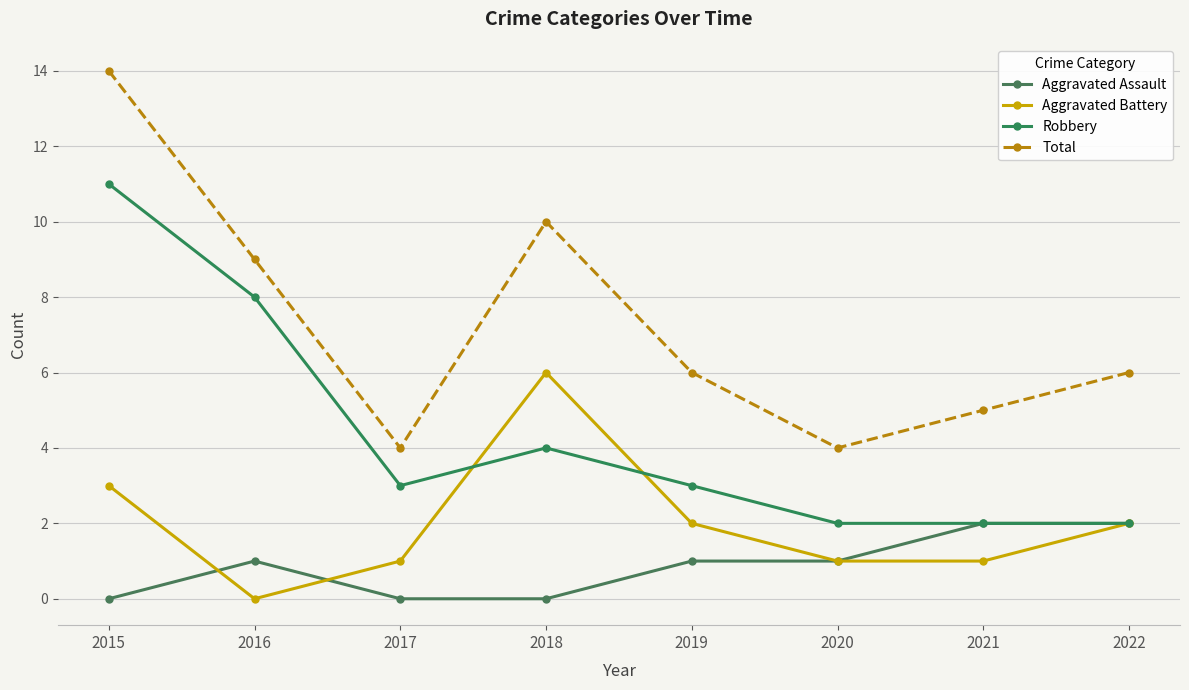

Rank the categories by Aggravated Assault value from lowest to highest.

2015, 2017, 2018, 2016, 2019, 2020, 2021, 2022